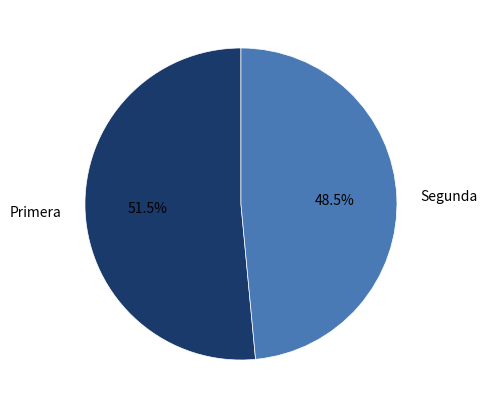

Rank the categories by value from lowest to highest.

Segunda, Primera